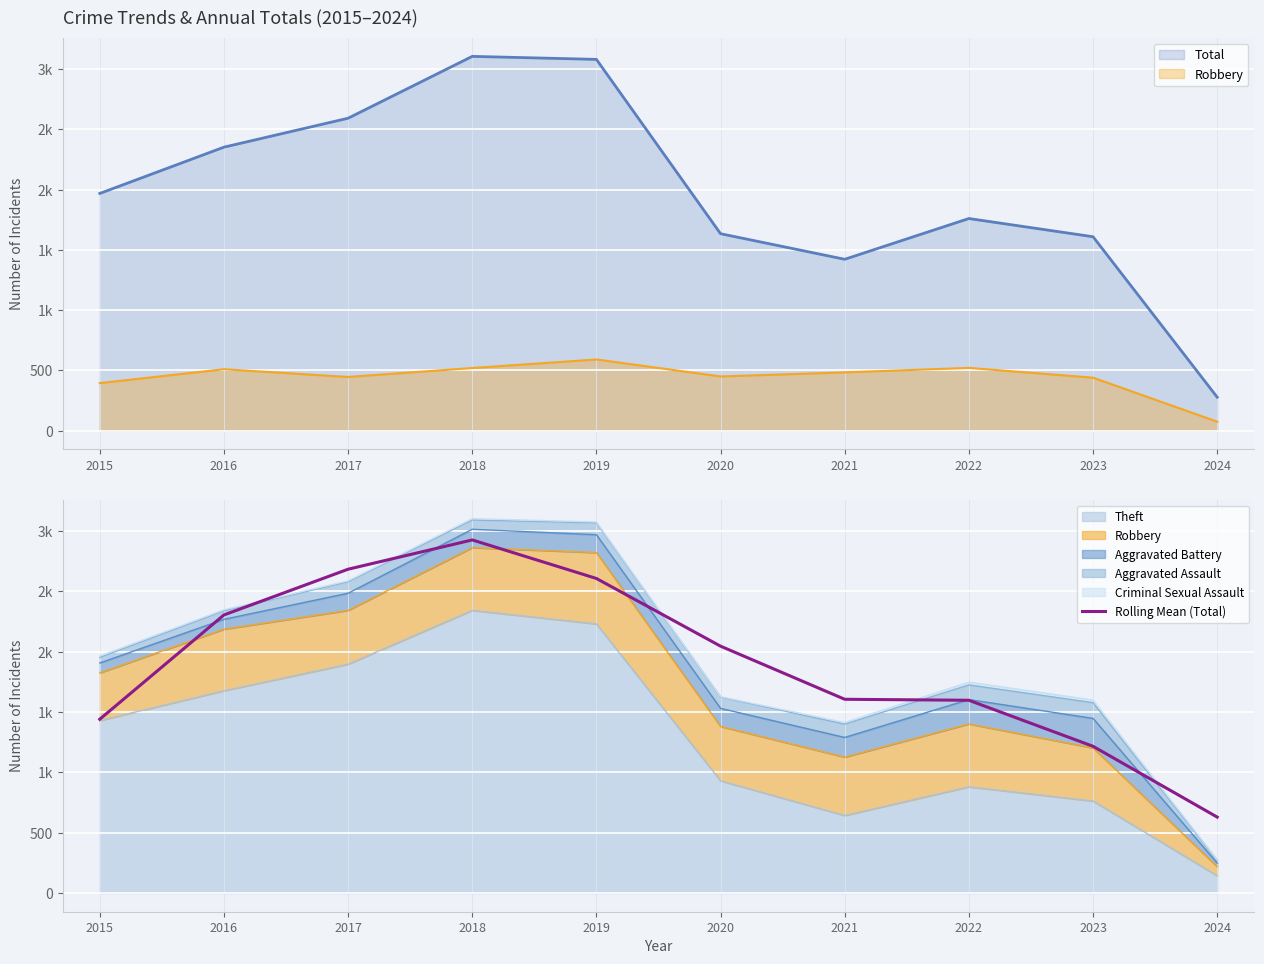

What is the sum of all values?

19051.3